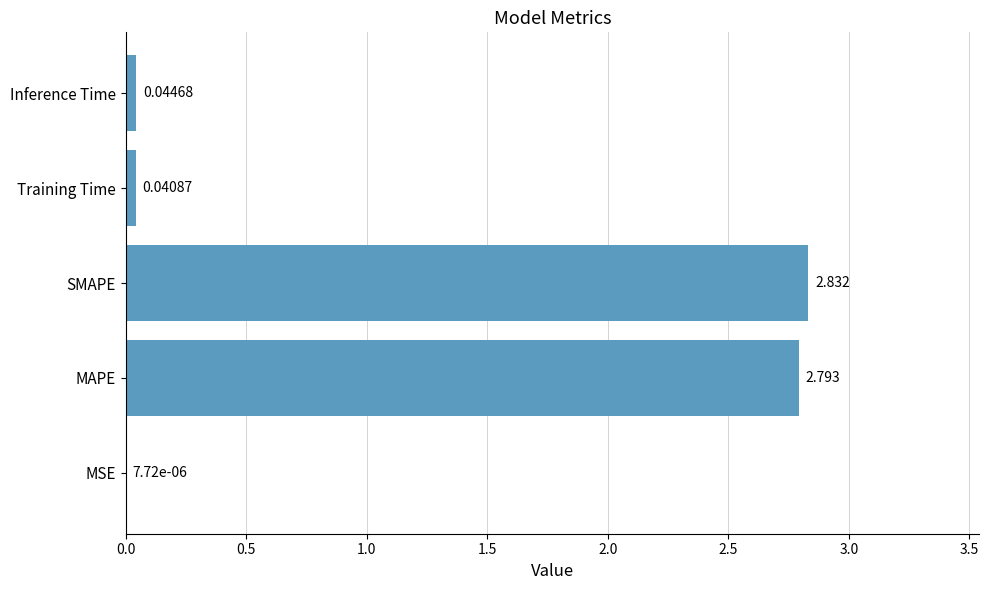

What is the sum of all values?

5.7